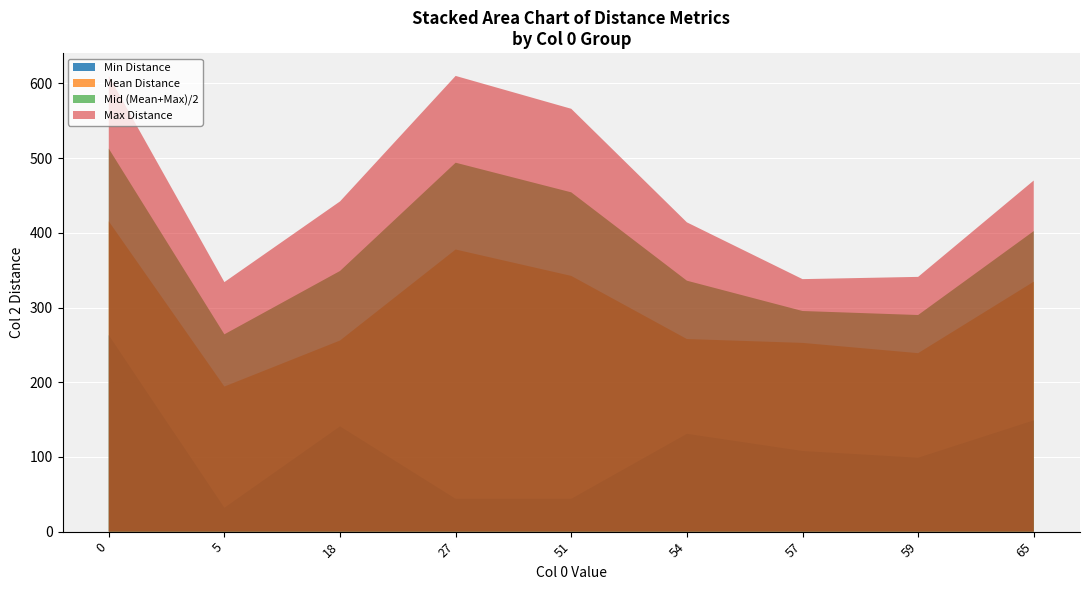

What is the highest value of the Mid (Mean+Max)/2 series?

512.7